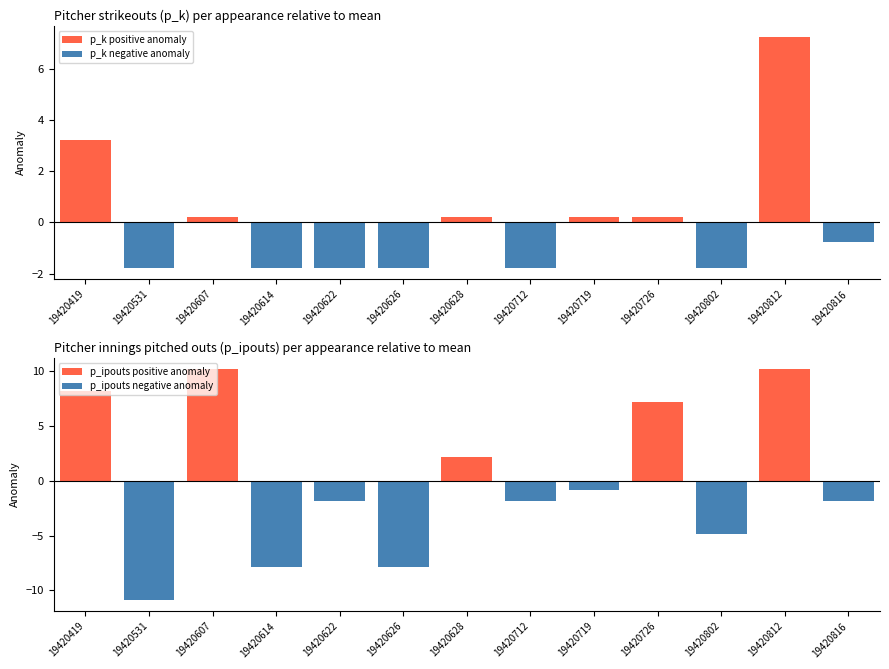

What is the difference between the maximum and second lowest values in the p_ipouts positive anomaly series?

10.2